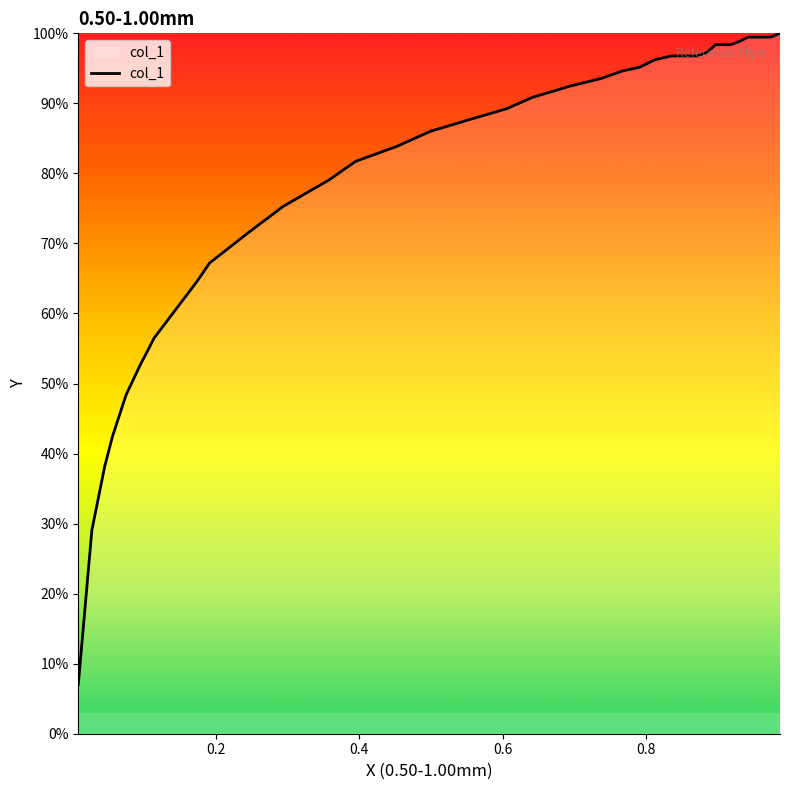

What is the maximum value shown in the chart?

100.0